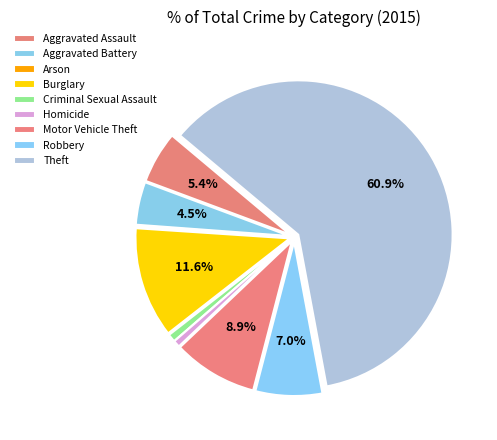

What is the largest slice in the pie chart?

Theft